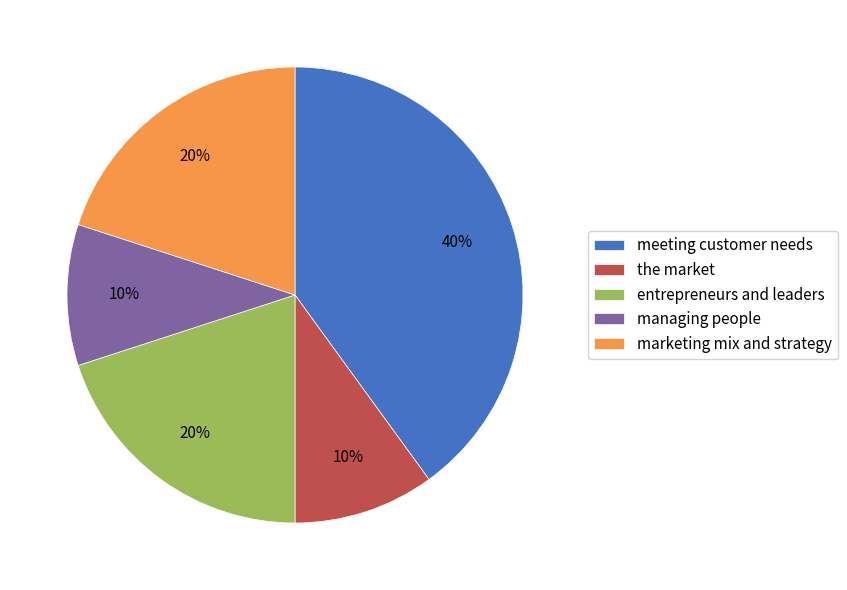

How many slices are in this pie chart?

5